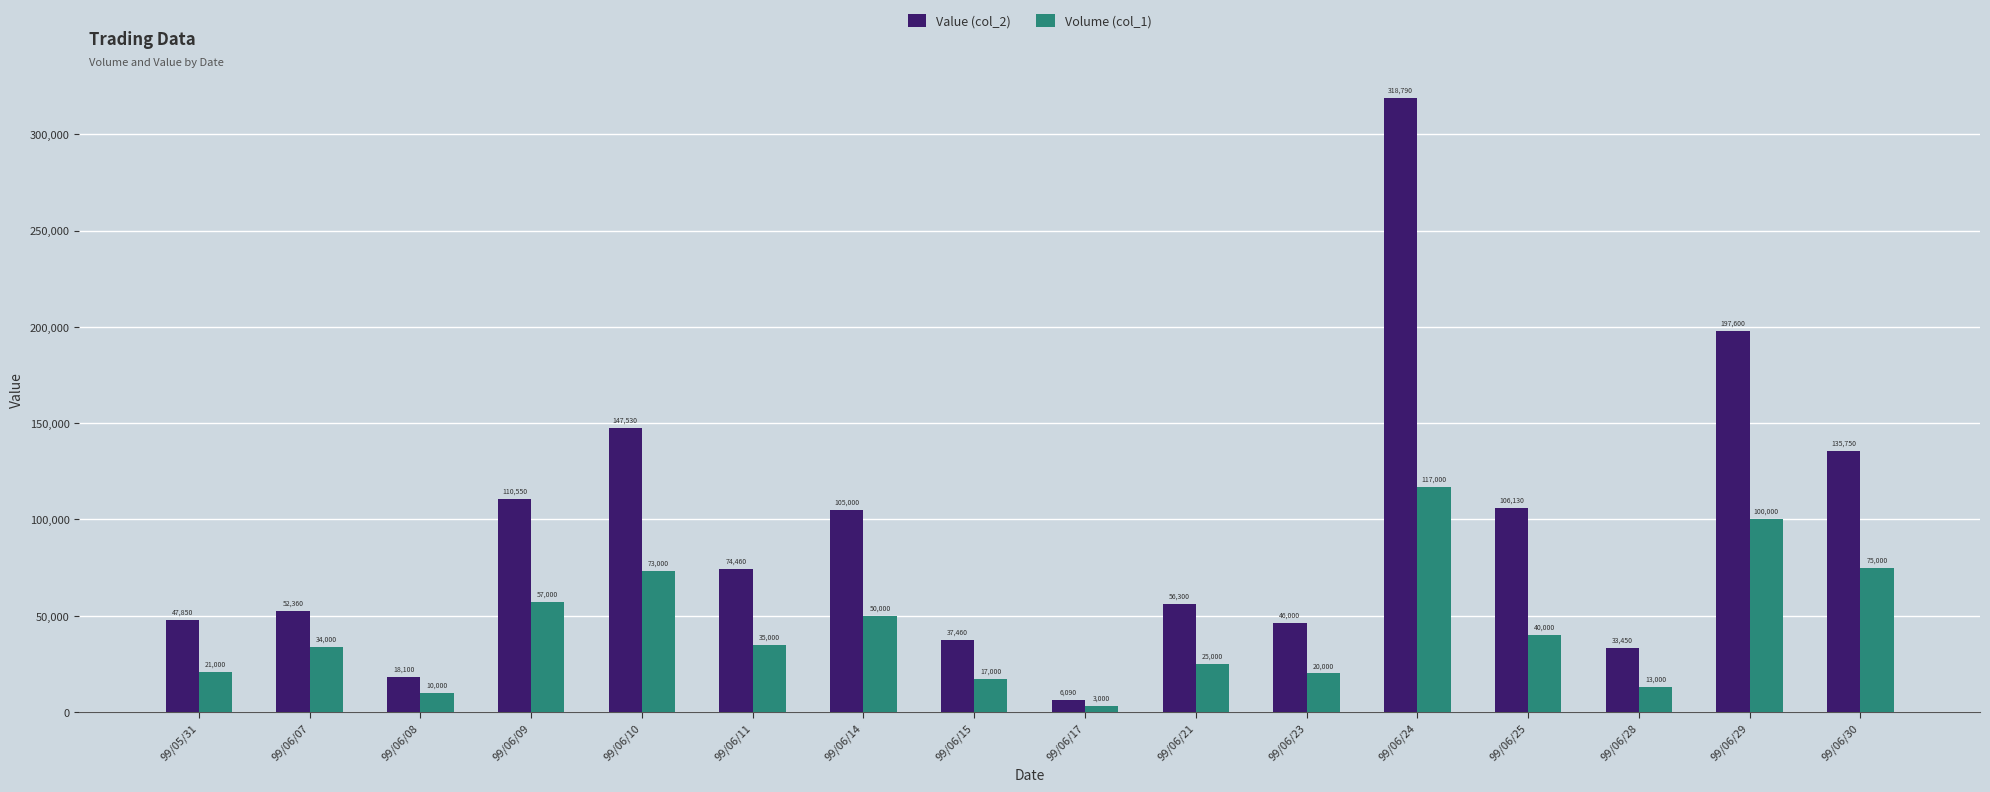

At 99/06/07, list the series in order from largest to smallest.

Value (col_2), Volume (col_1)